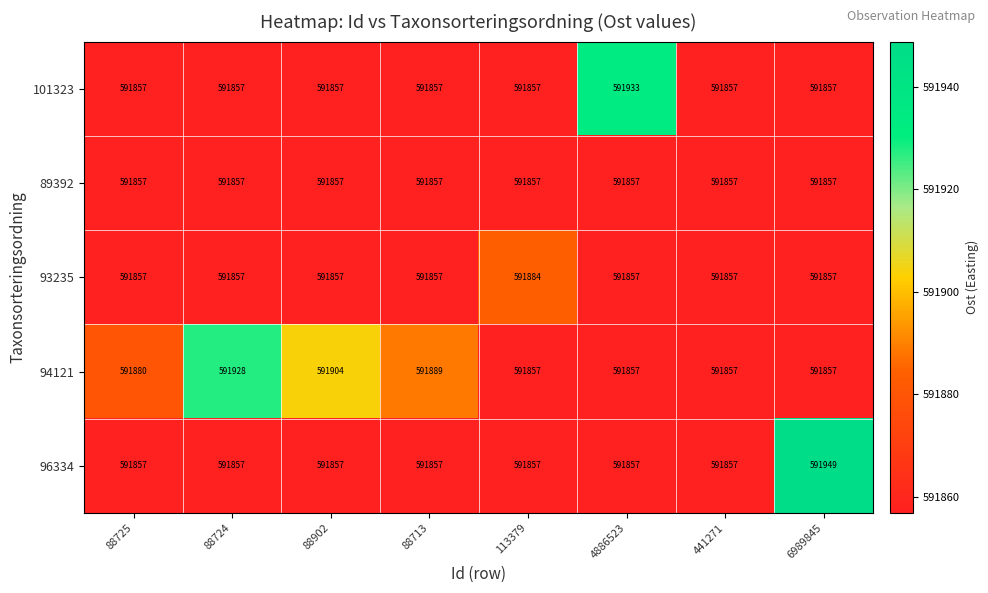

What is the spread (max minus min) of values at 6989845?

92